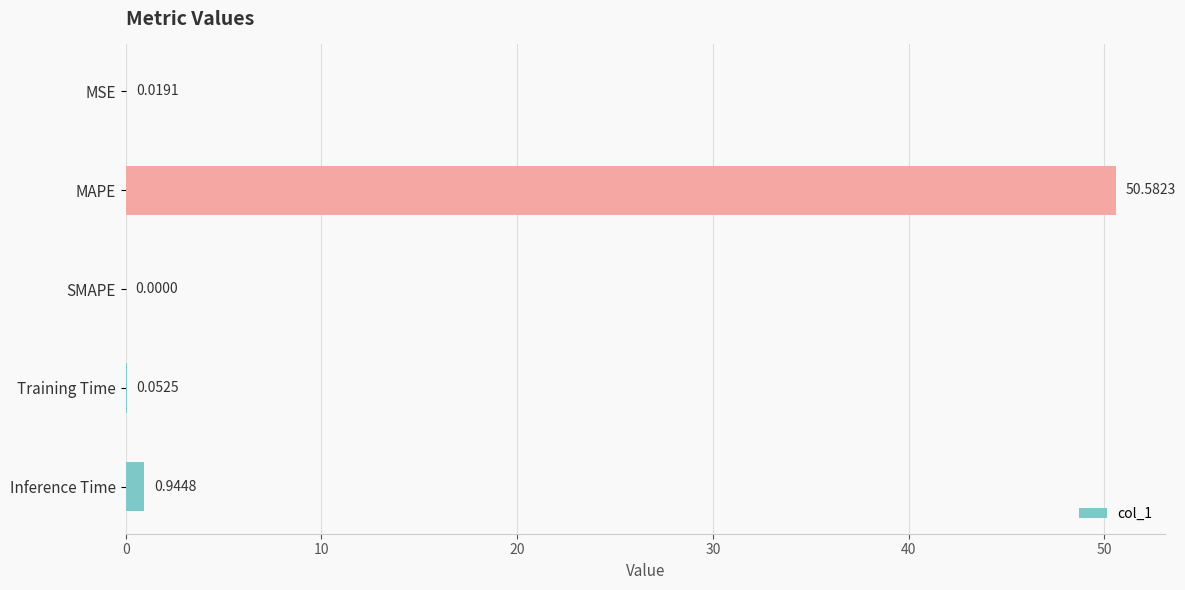

Are the bars horizontal?

Yes